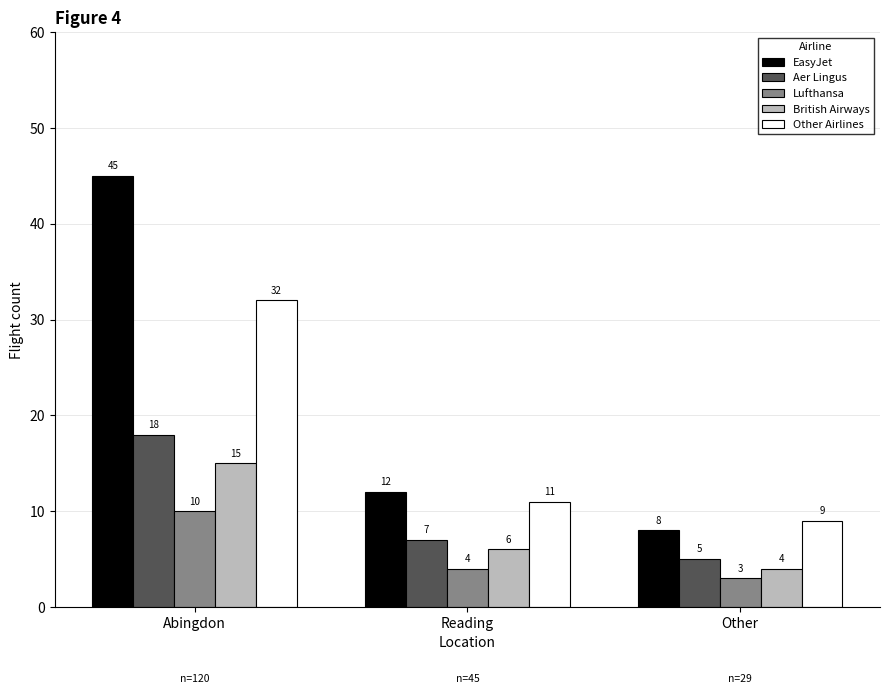

Where is British Airways nearest to the value 9?

Reading